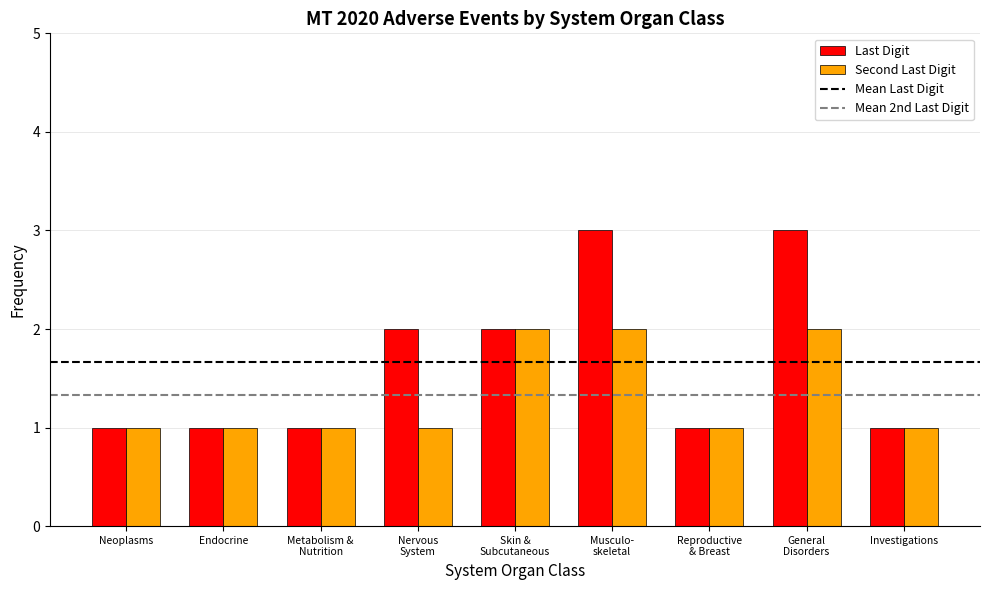

How many bars are there in each group?

2